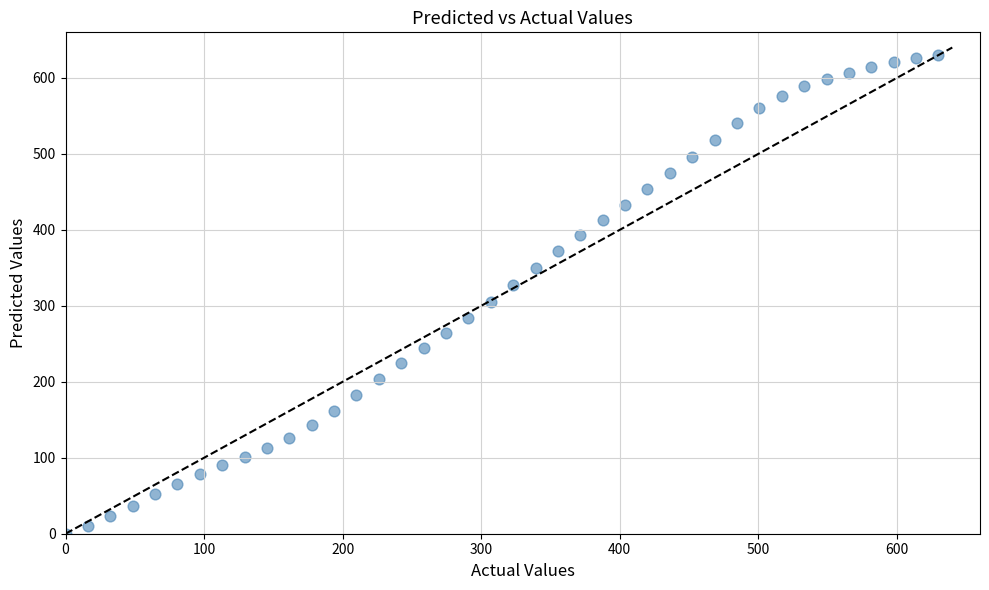

What is the range of X values (max minus min)?

630.0